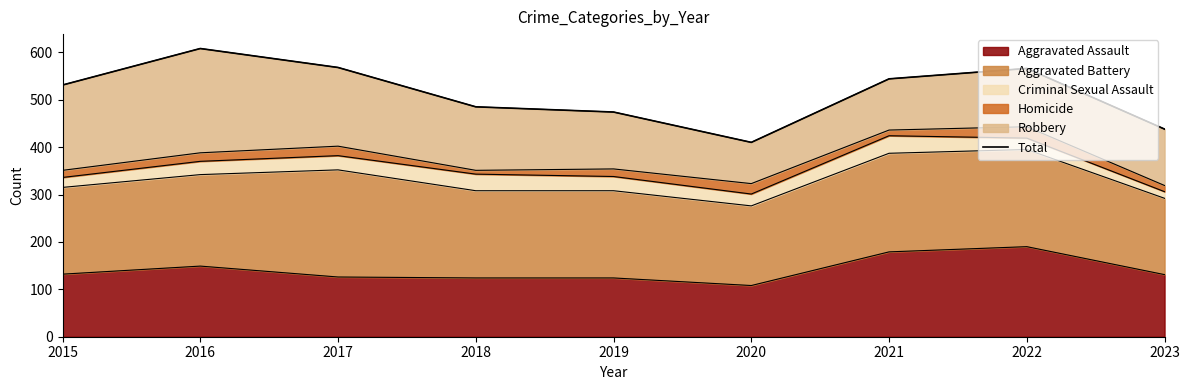

How many interior local valleys (lower than both neighbors) does the data have?

1